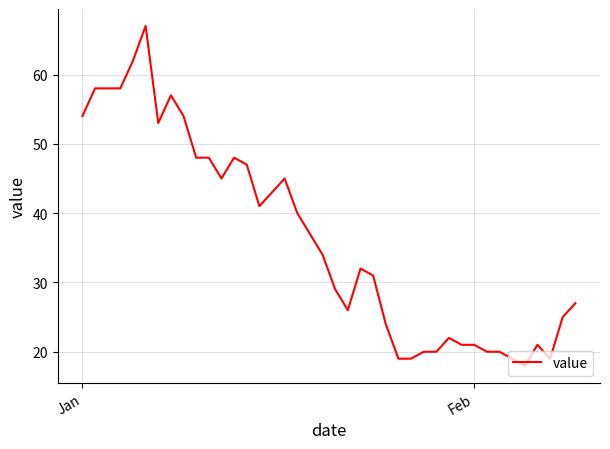

What is the maximum value shown in the chart?

67